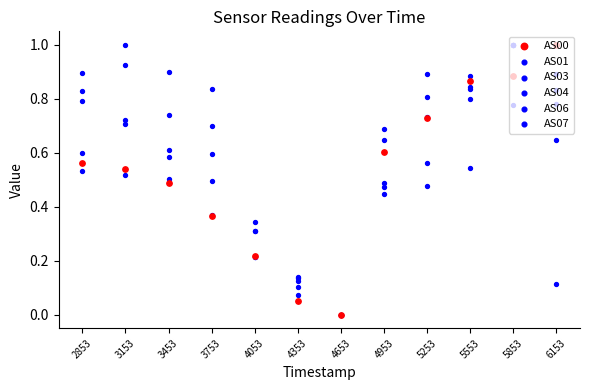

Is the value of AS01 at 5253 greater than the value of AS04 at 3753?

No